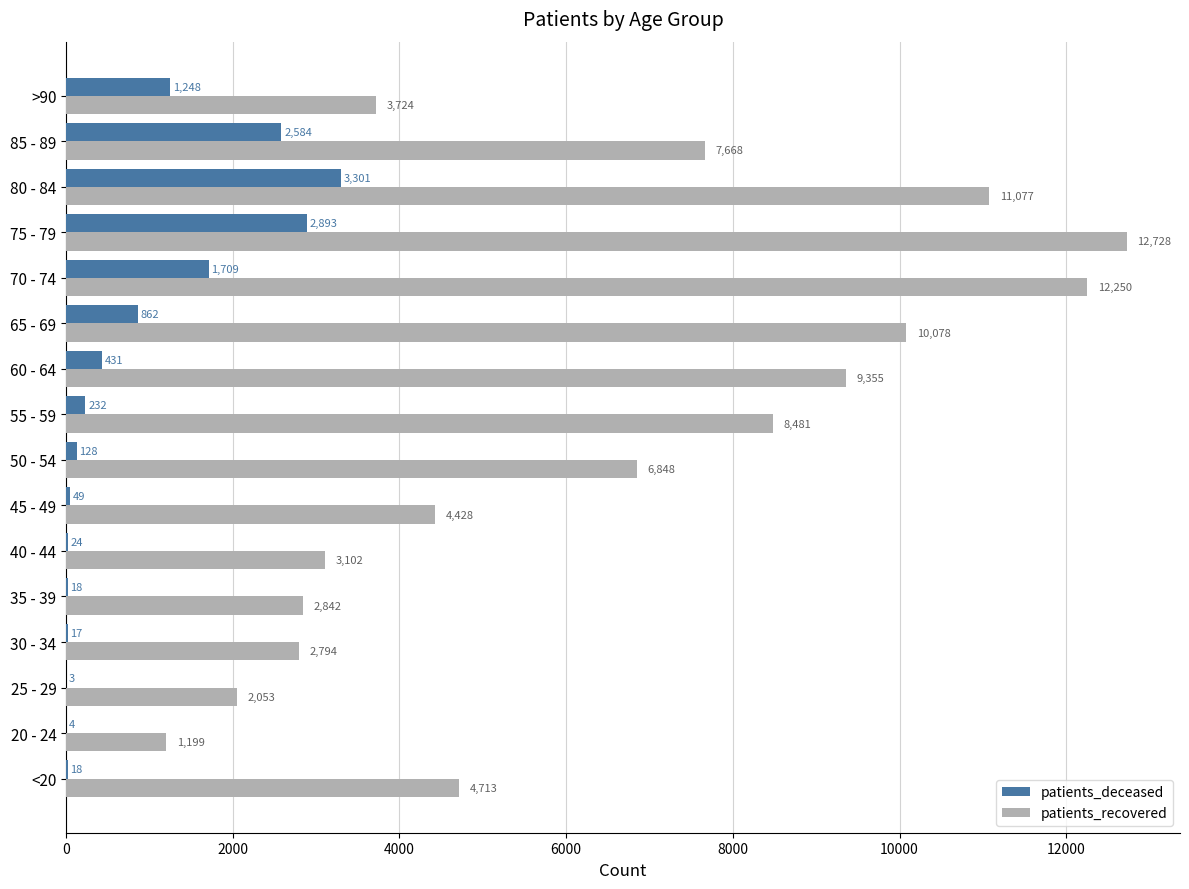

How many distinct data groups are displayed?

2